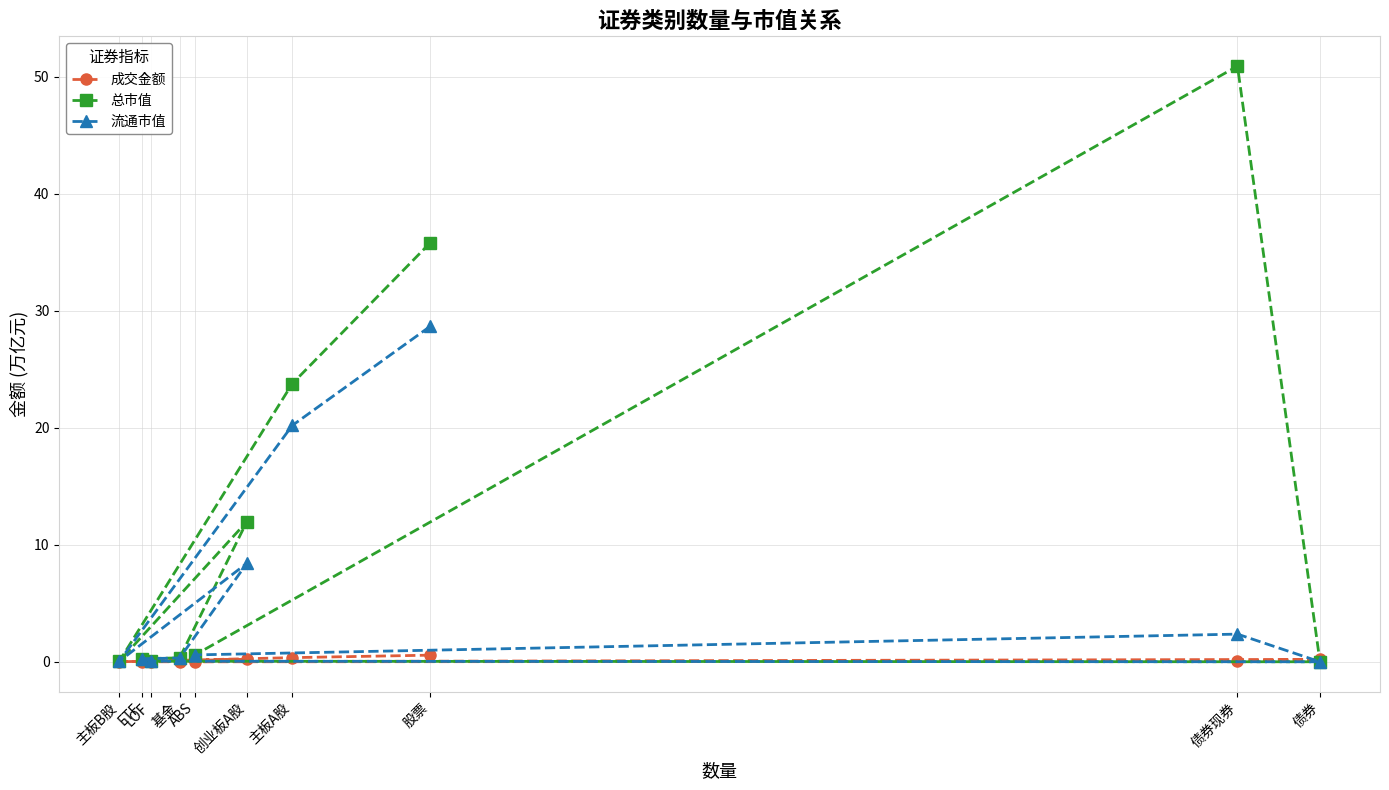

Rank the series by their maximum value, from highest to lowest.

总市值, 流通市值, 成交金额